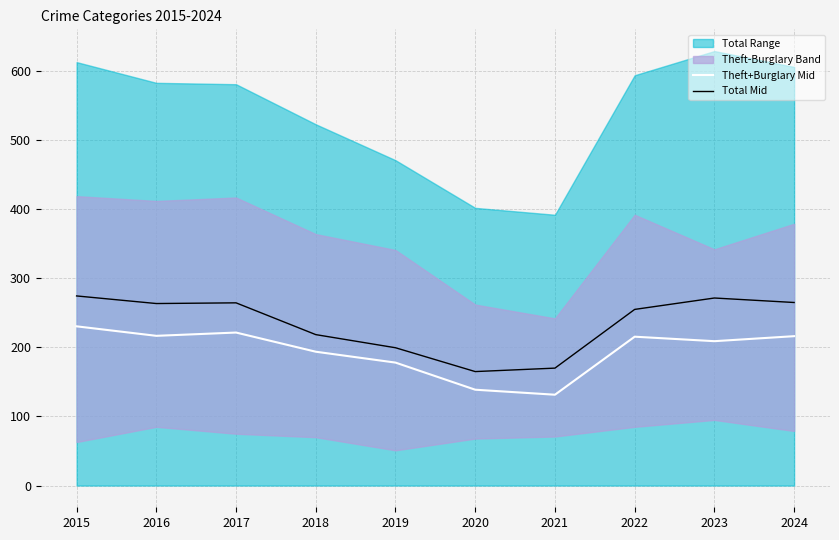

Which series has the largest total across all categories?

Total Mid